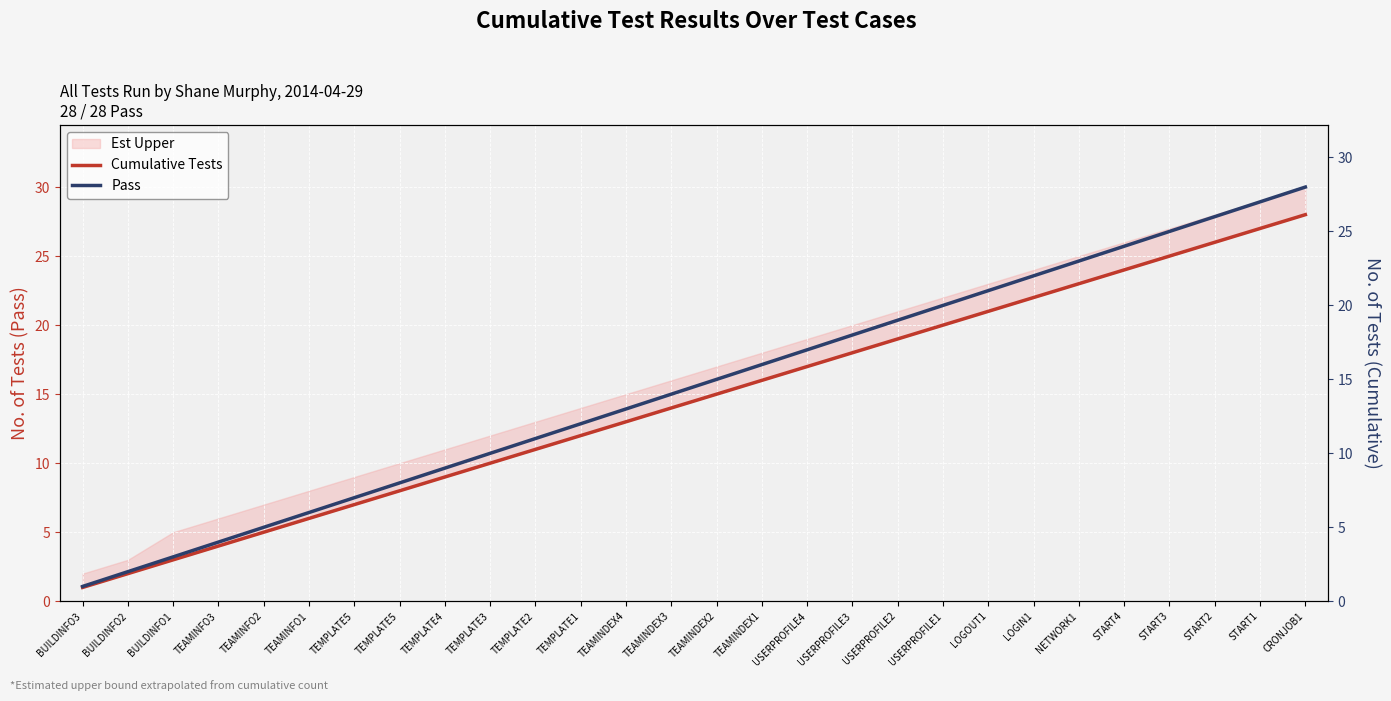

Which series has the largest total across all categories?

Cumulative Tests